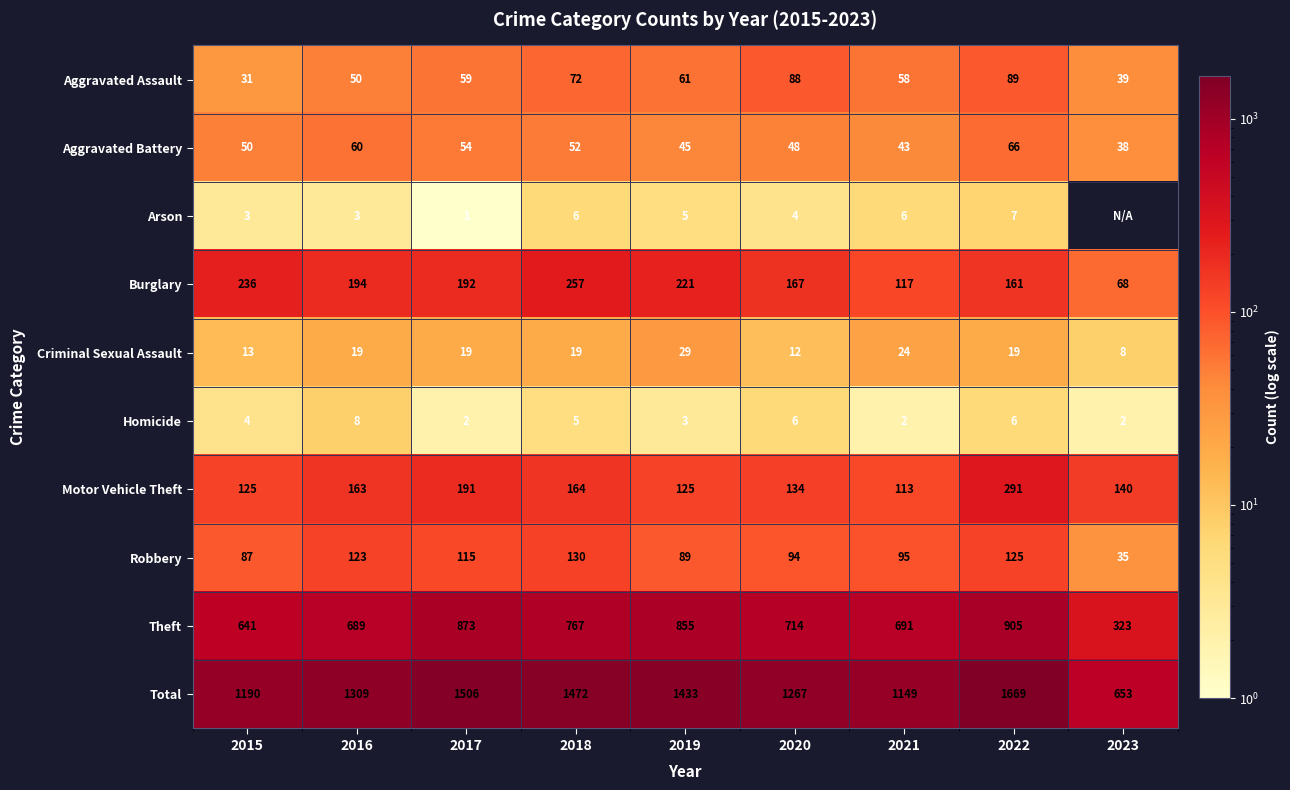

True or false: Arson has a value of 5 at 2019.

True